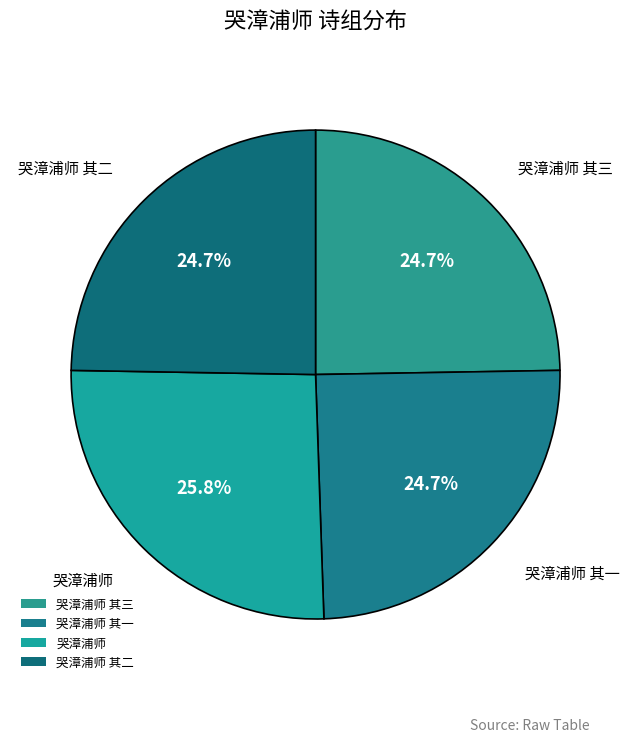

What percentage is the 哭漳浦师 其一 slice, to the nearest percent?

25%